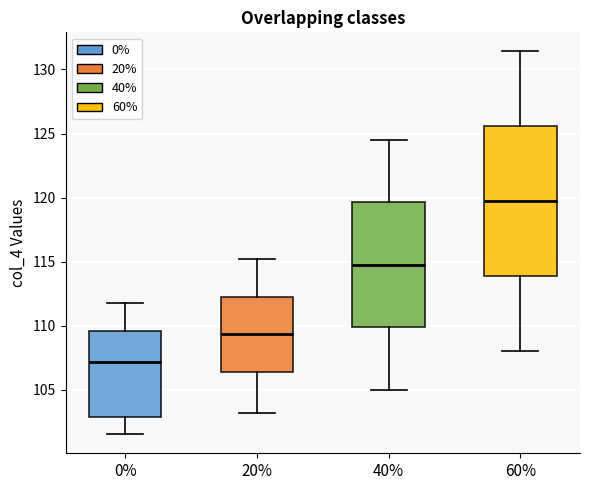

Which box has the highest median line?

60%